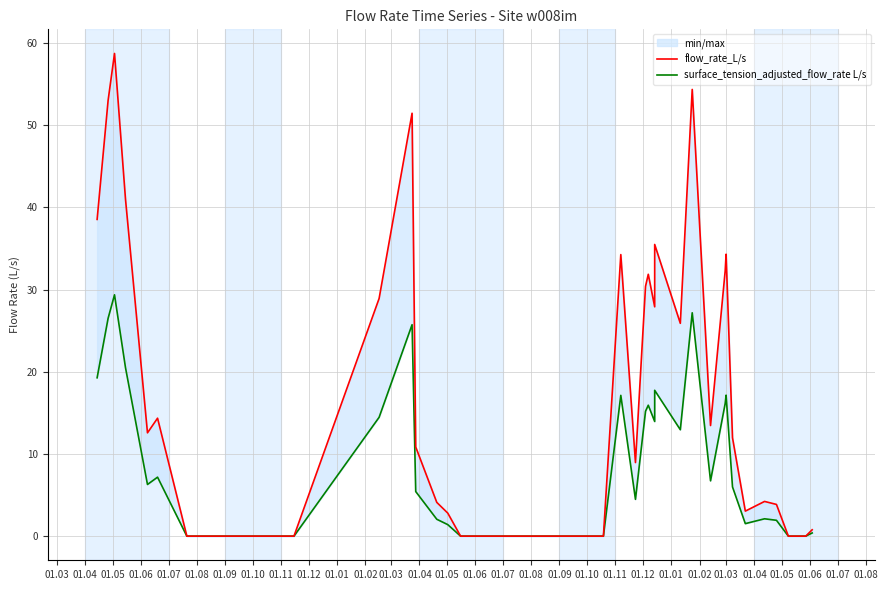

True or false: surface_tension_adjusted_flow_rate L/s and flow_rate_L/s cross at least once.

False